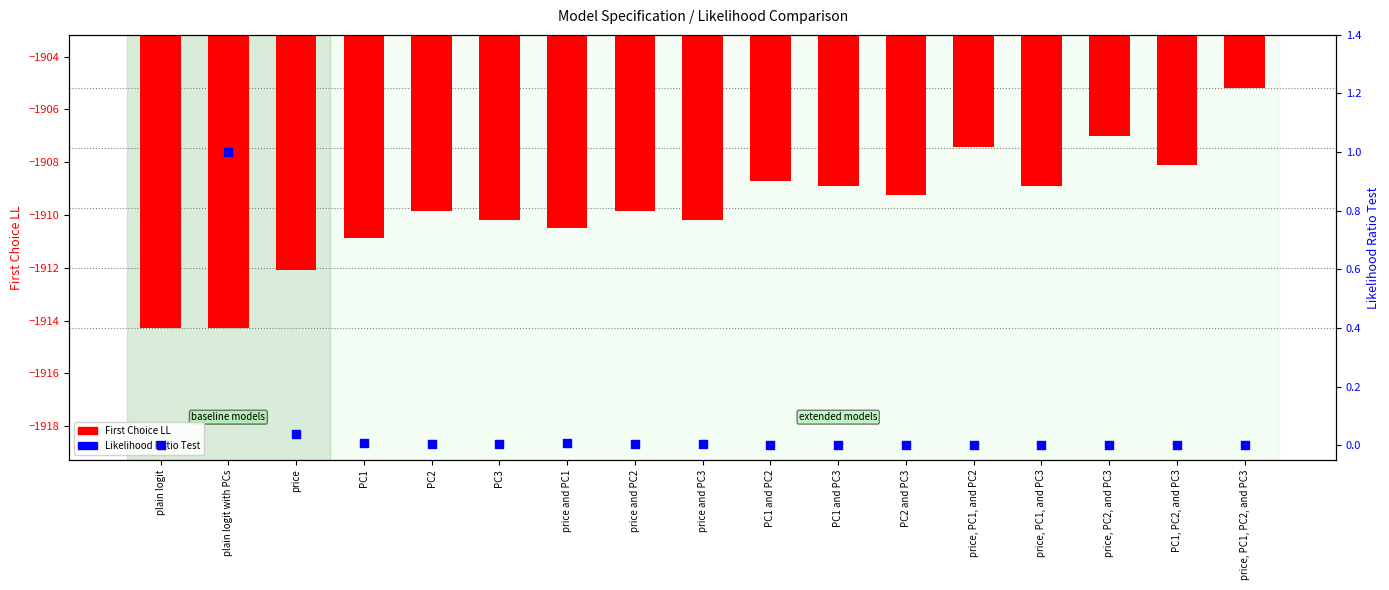

Which series has the largest total across all categories?

Likelihood Ratio Test